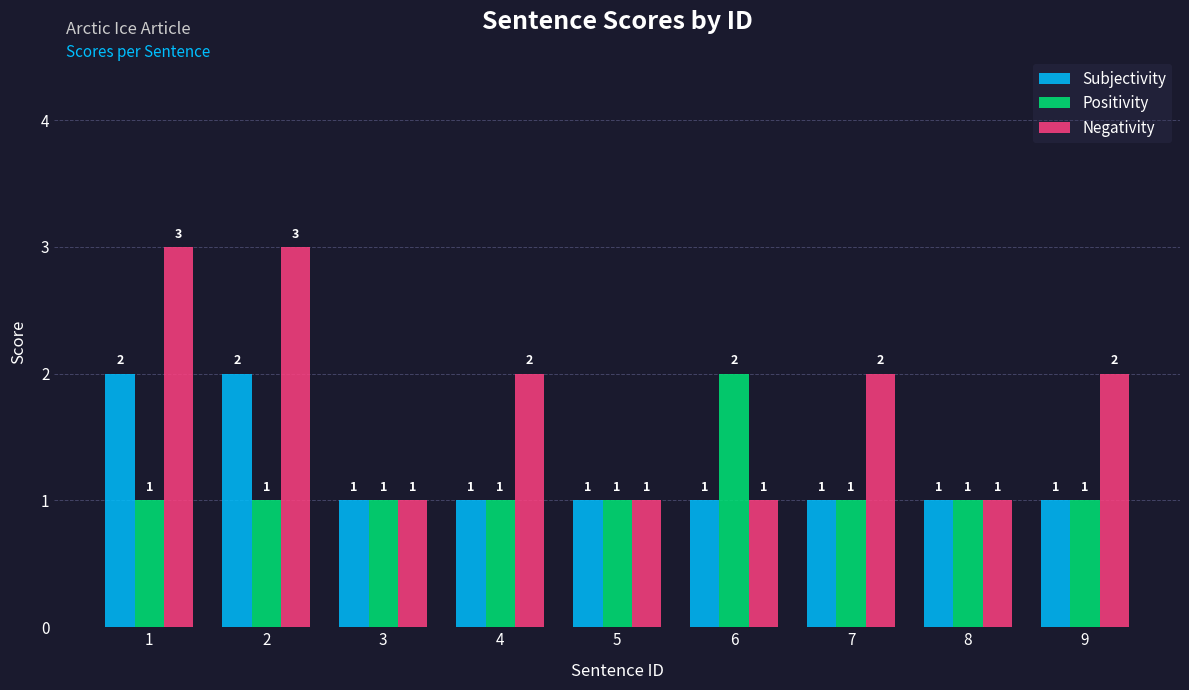

Read the Negativity value at 5.

1